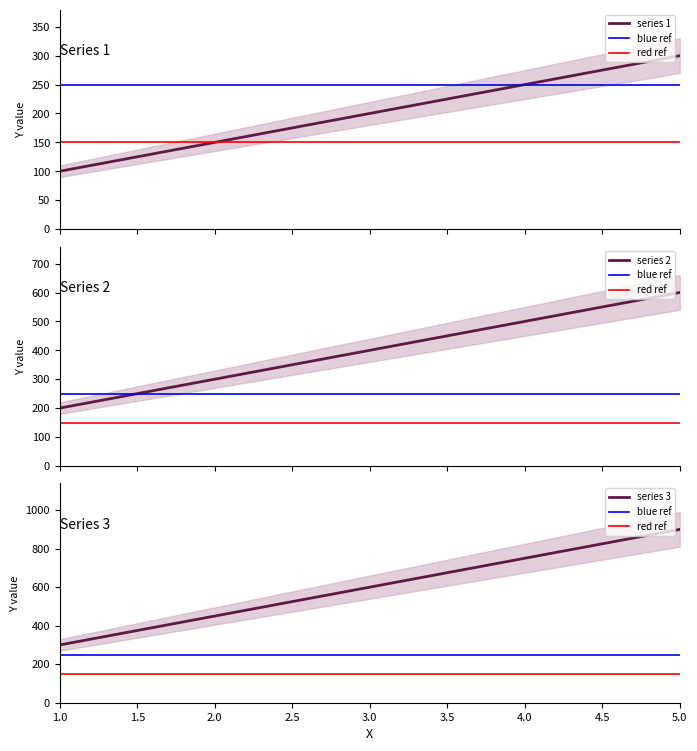

True or false: 2 and 1 intersect in this chart.

False